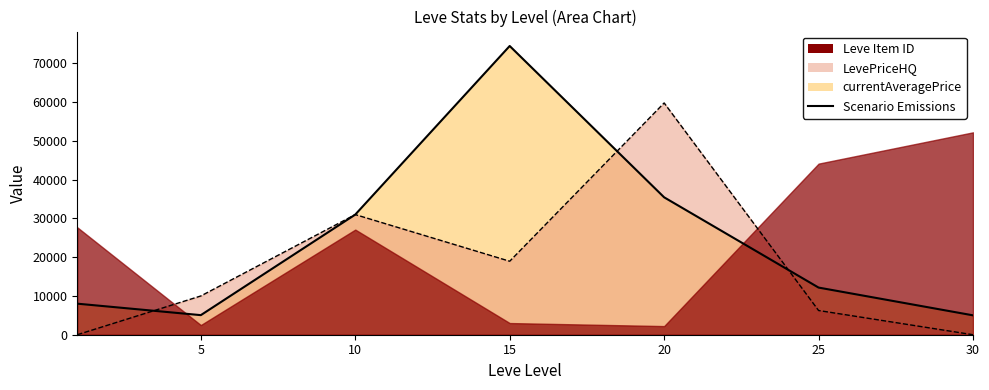

Count the number of categories in the chart.

7